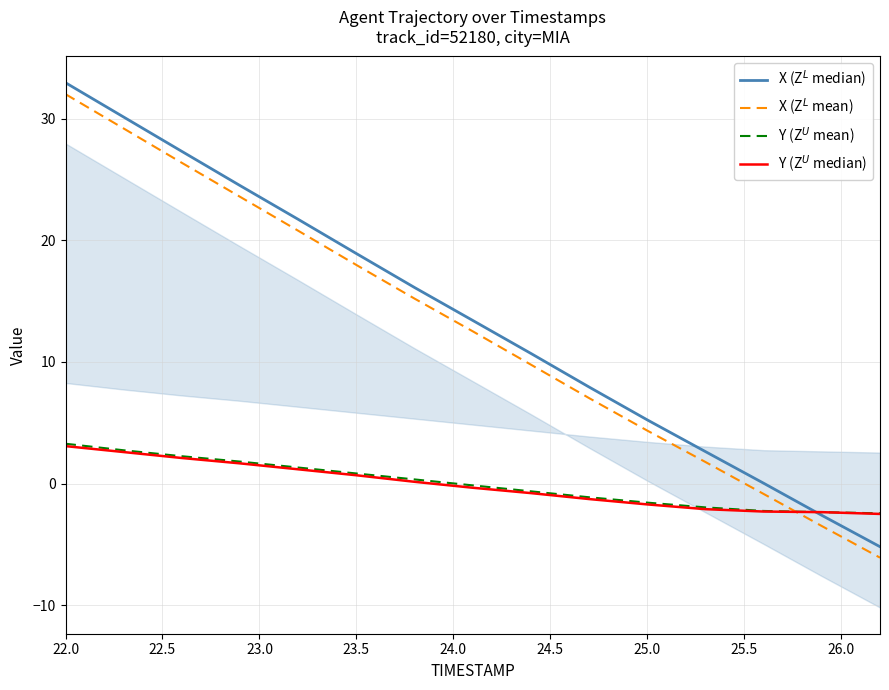

How many lines are shown in the chart?

4